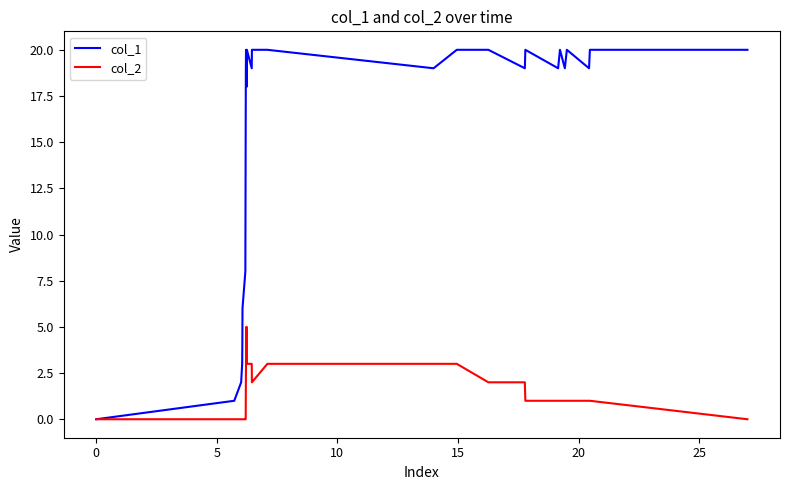

Which series has the largest range (max minus min)?

col_1